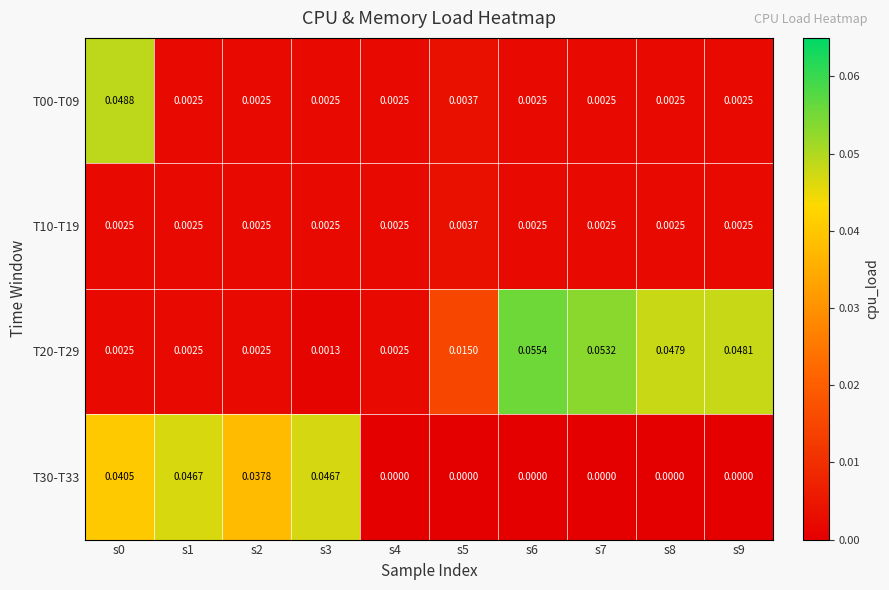

Which label corresponds to the smallest value in the chart?

s4